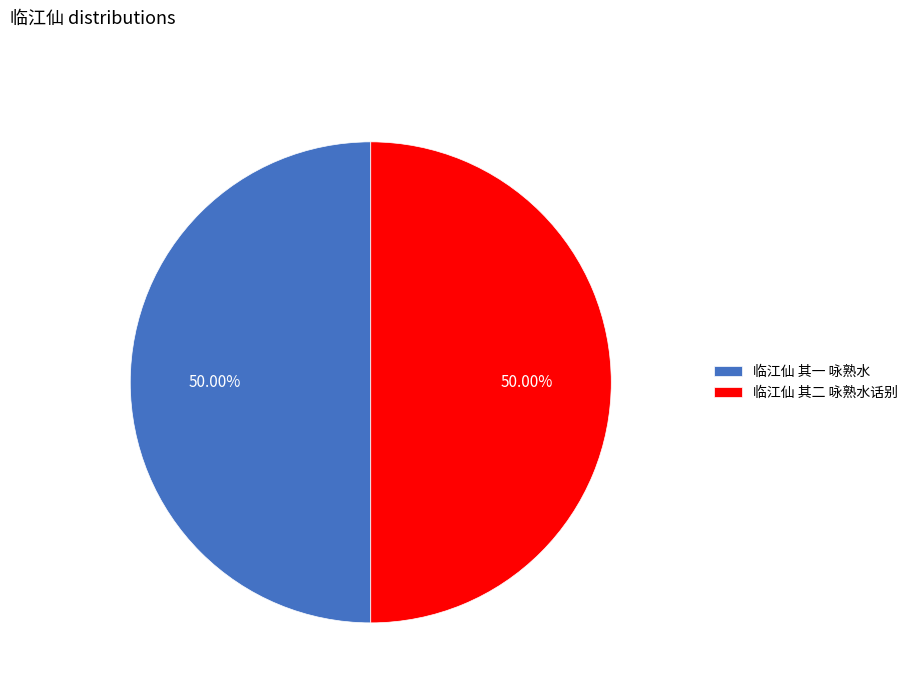

What percentage do 临江仙 其一 咏熟水 and 临江仙 其二 咏熟水话别 together represent?

100.0%